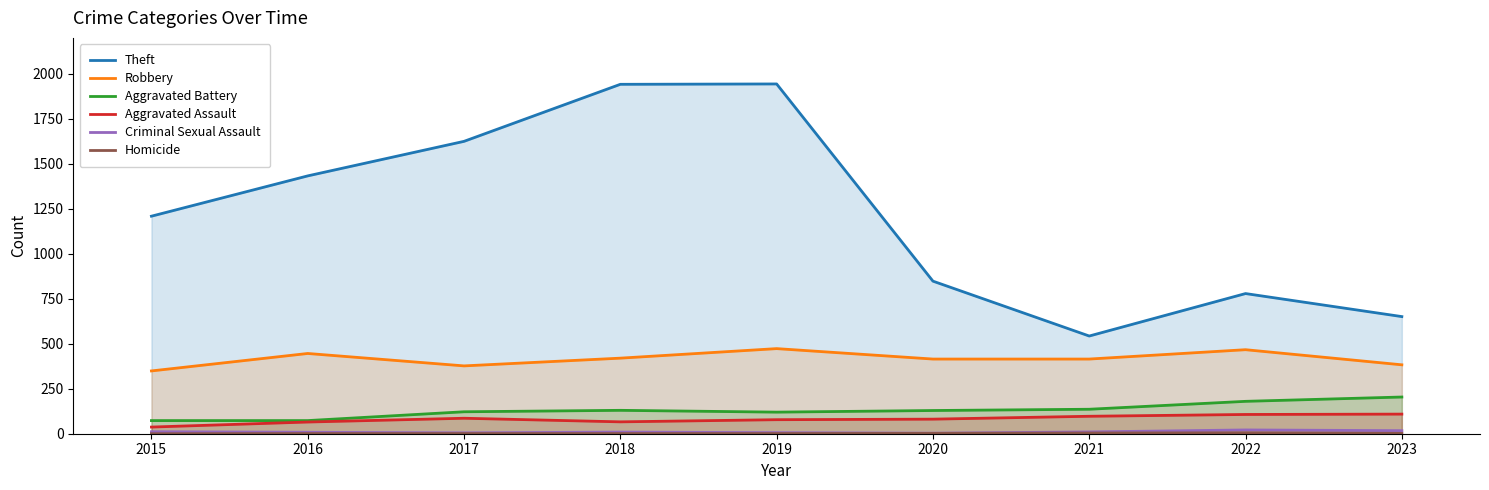

Where is the first local maximum for Aggravated Battery?

2018